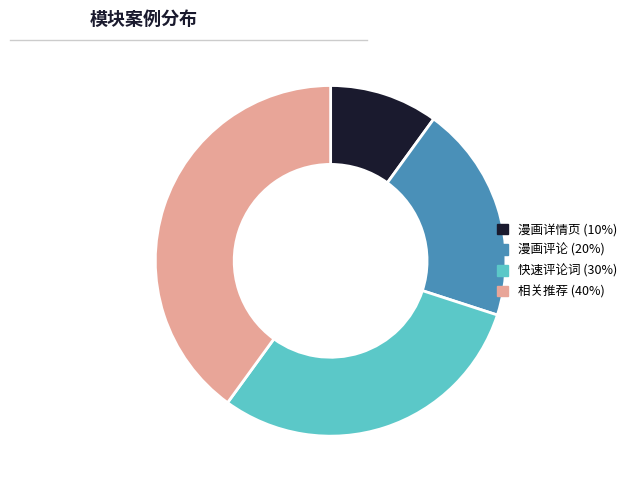

Is there any slice that represents more than half of the pie?

No